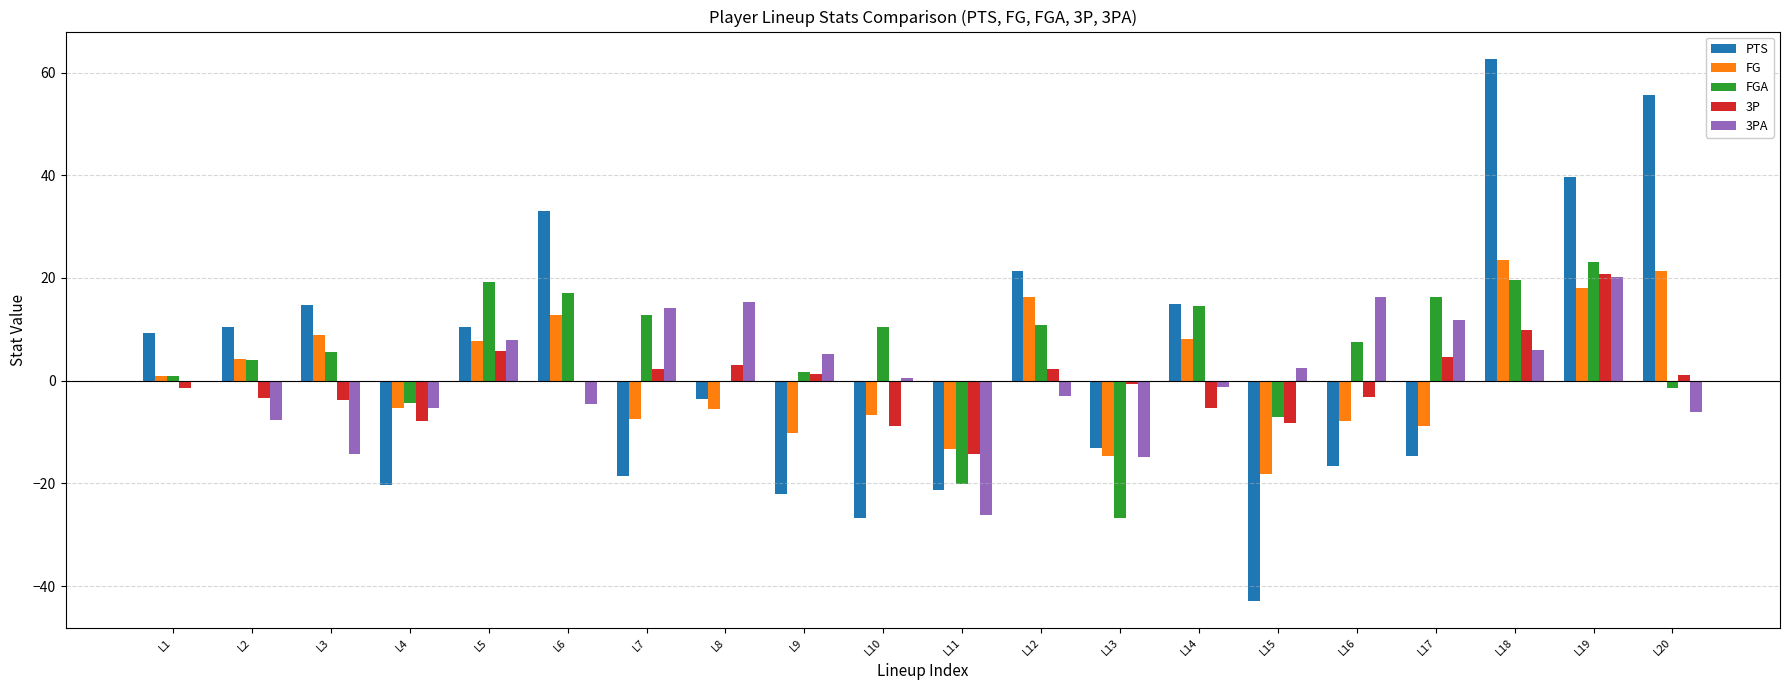

Is it true that 3P equals -3.3 at L2?

True